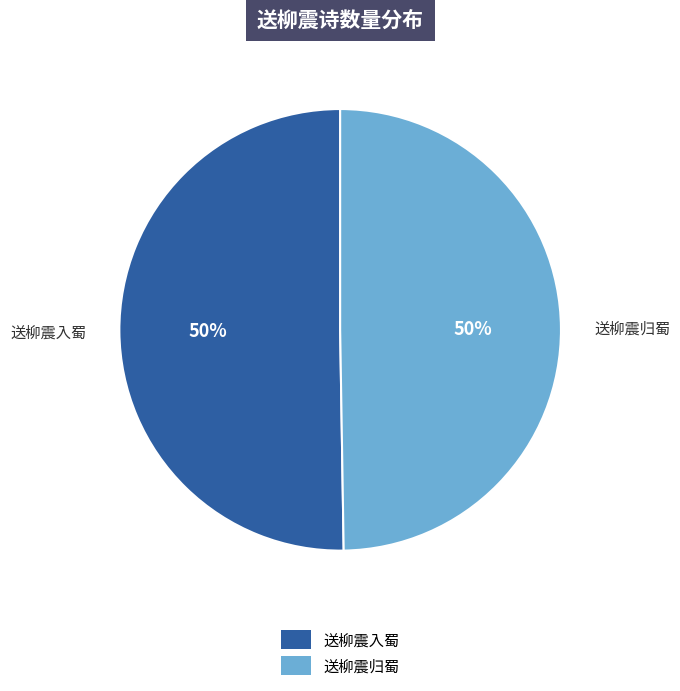

To the nearest percent, what portion does 送柳震归蜀 represent?

50%